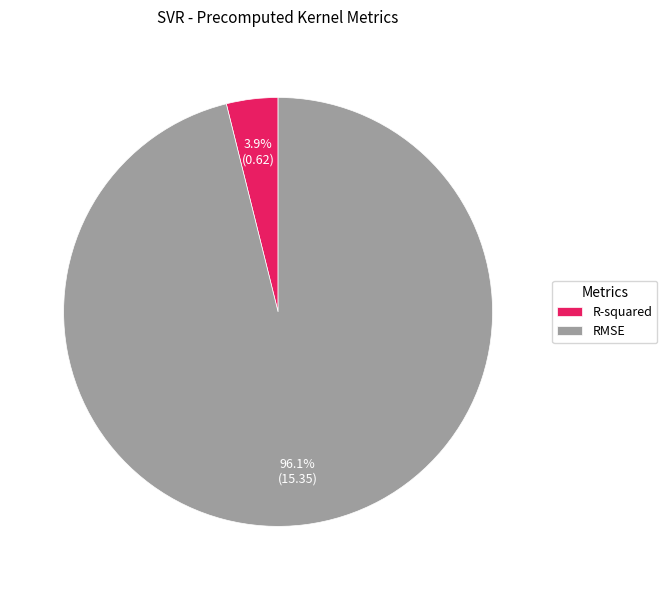

What is the smallest slice in the pie chart?

R-squared